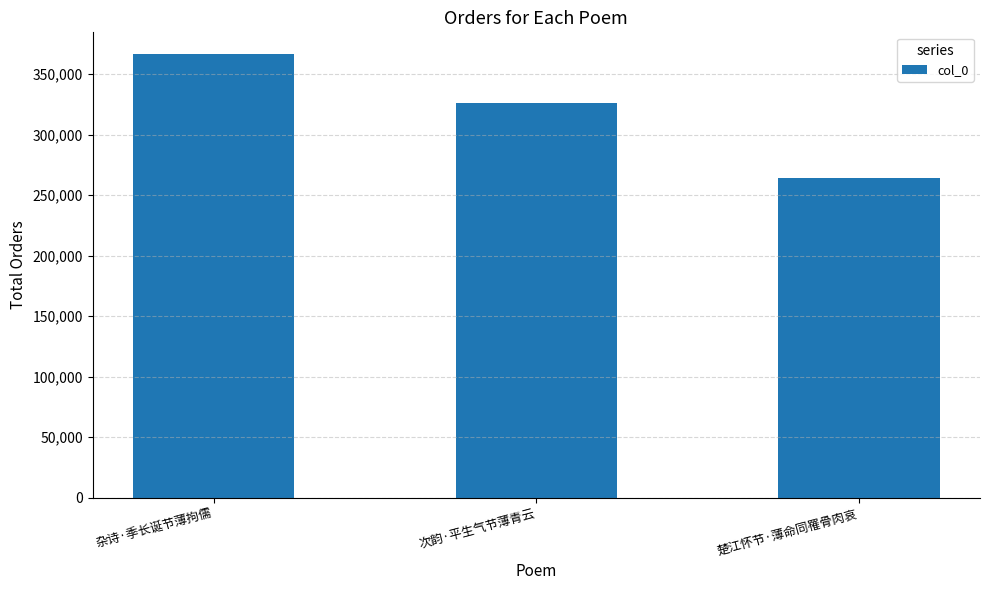

List the labels in order of value, smallest first.

楚江怀节·薄命同罹骨肉哀, 次韵·平生气节薄青云, 杂诗·季长诞节薄拘儒